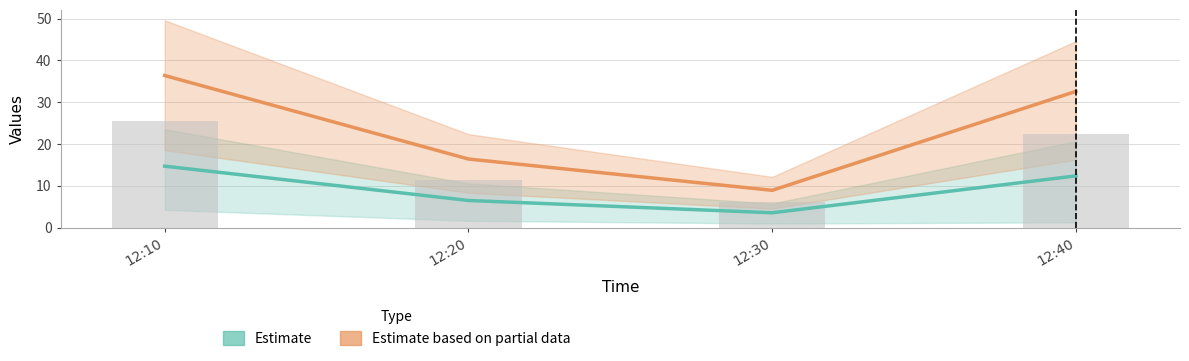

How many categories are shown in the chart?

4